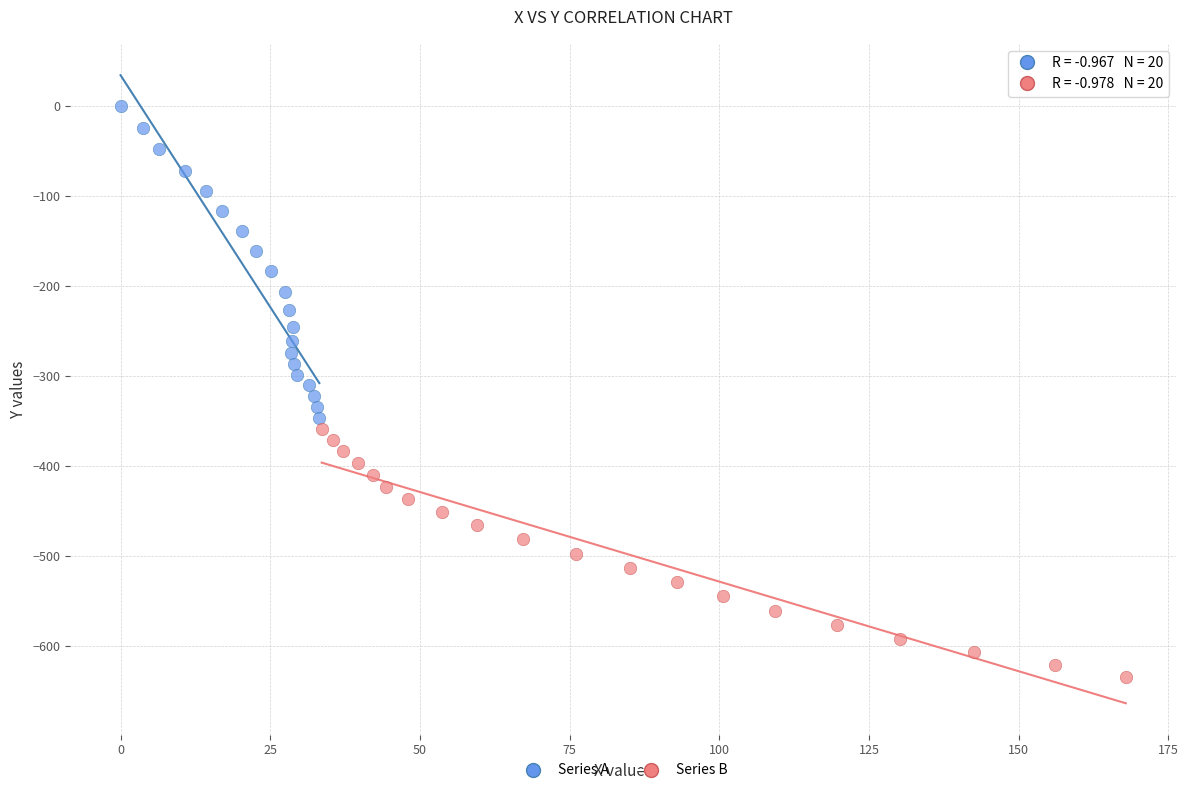

Which series contains the highest Y value?

Series A